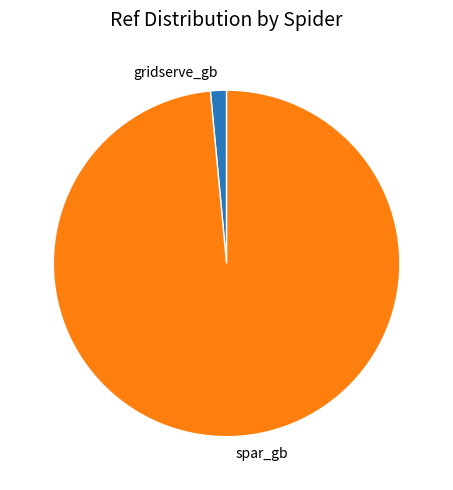

Is the sum of gridserve_gb and spar_gb greater than half?

Yes